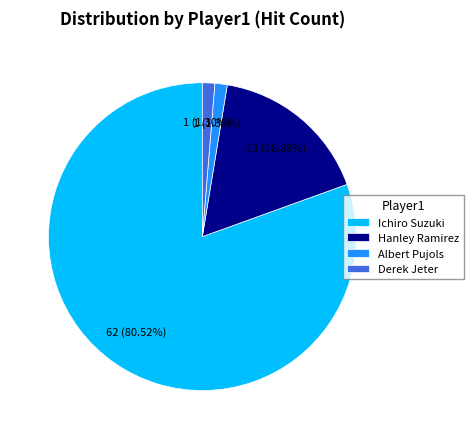

Is there any slice that represents more than half of the pie?

Yes